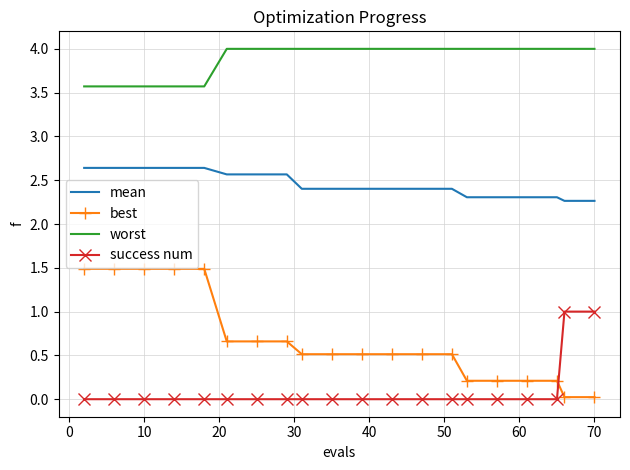

Which series has the largest total across all categories?

worst